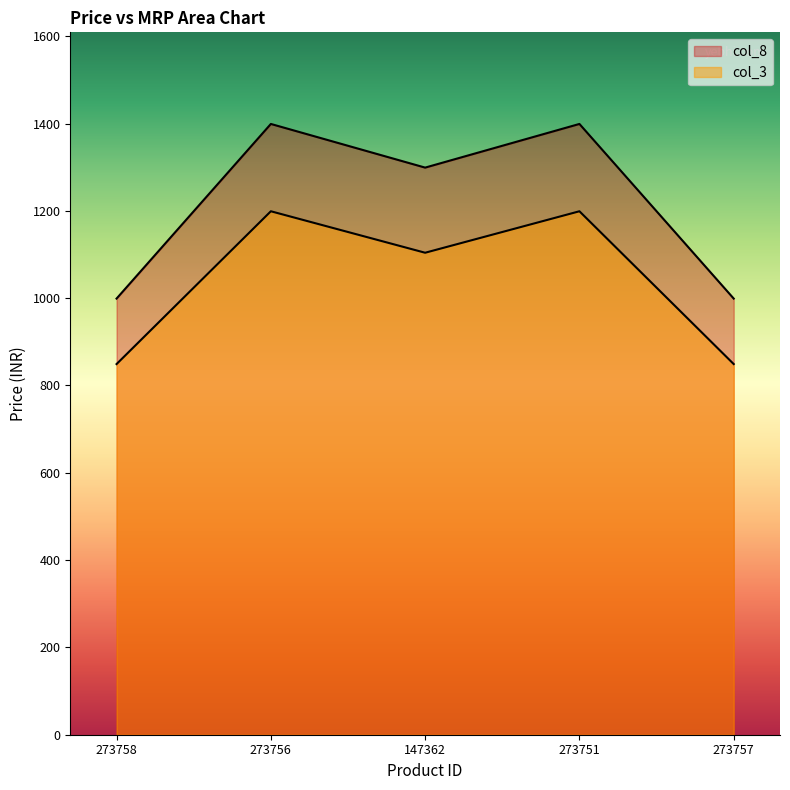

Which series has the largest total across all categories?

col_8